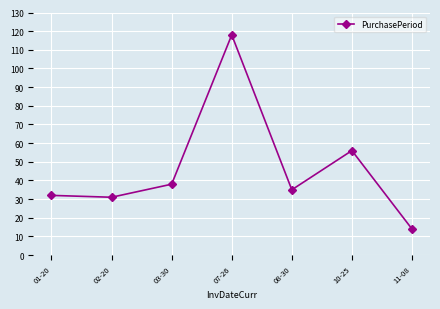

Between 11-08 and 08-30, which is larger?

08-30